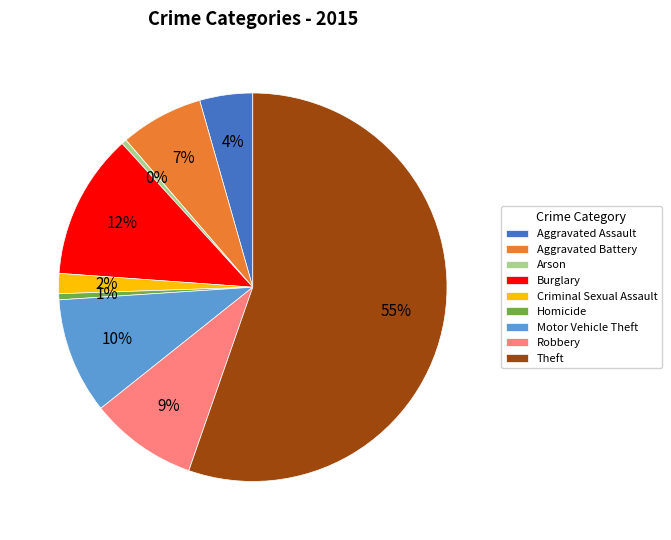

To the nearest percent, what portion does Aggravated Assault represent?

4%